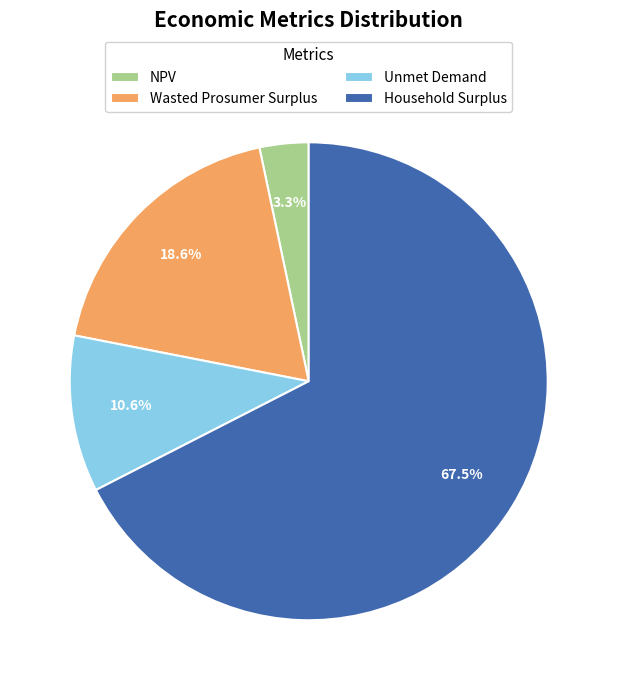

Which category has the smallest portion of the pie?

NPV